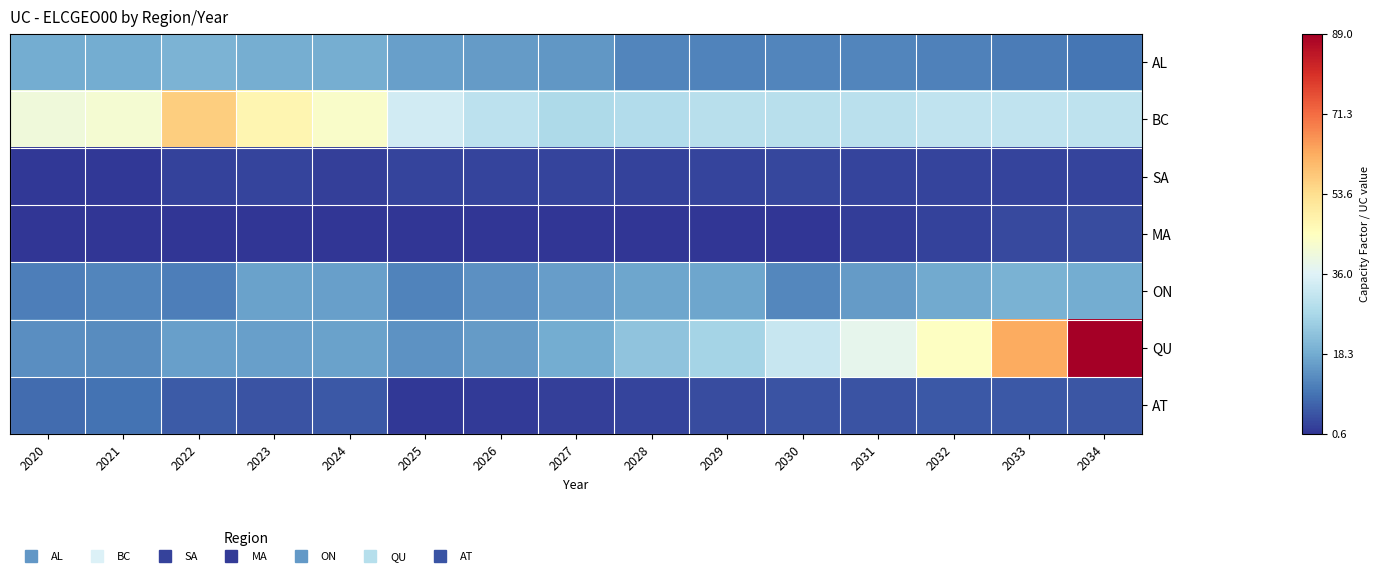

Reading left to right, what are all the values shown in this chart?

AL: 2020=18.4	2021=18.4	2022=19.9	2023=18.7	2024=18.7	2025=16.3	2026=15.7	2027=15.0	2028=12.2	2029=11.8	2030=12.2	2031=12.1	2032=11.6	2033=10.9	2034=9.8
BC: 2020=40.5	2021=41.8	2022=56.8	2023=47.4	2024=43.2	2025=33.6	2026=30.2	2027=27.8	2028=28.3	2029=29.4	2030=29.5	2031=29.8	2032=30.7	2033=30.8	2034=30.5
SA: 2020=1.1	2021=1.1	2022=2.6	2023=3.0	2024=2.2	2025=2.8	2026=2.7	2027=2.8	2028=2.7	2029=2.9	2030=3.1	2031=3.0	2032=3.0	2033=3.0	2034=2.9
MA: 2020=0.8	2021=0.8	2022=0.8	2023=0.6	2024=0.8	2025=0.7	2026=0.8	2027=0.8	2028=0.8	2029=0.8	2030=0.7	2031=1.7	2032=2.7	2033=3.4	2034=3.9
ON: 2020=11.3	2021=12.3	2022=11.0	2023=16.7	2024=16.2	2025=11.8	2026=13.9	2027=16.1	2028=17.5	2029=17.5	2030=12.5	2031=15.5	2032=18.0	2033=19.4	2034=18.5
QU: 2020=13.5	2021=13.4	2022=16.4	2023=16.3	2024=16.8	2025=14.2	2026=15.6	2027=18.4	2028=22.8	2029=26.4	2030=31.9	2031=37.8	2032=44.4	2033=62.5	2034=89.0
AT: 2020=8.5	2021=9.5	2022=6.0	2023=5.0	2024=5.7	2025=1.2	2026=1.7	2027=2.2	2028=3.0	2029=3.8	2030=4.8	2031=5.1	2032=5.5	2033=5.7	2034=5.4